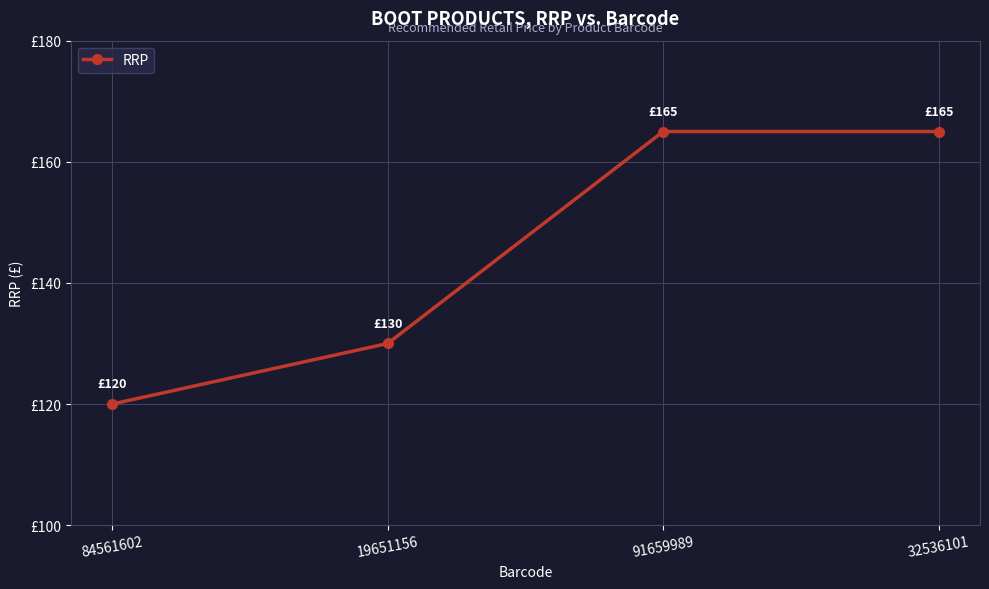

How many data points does each series have?

4